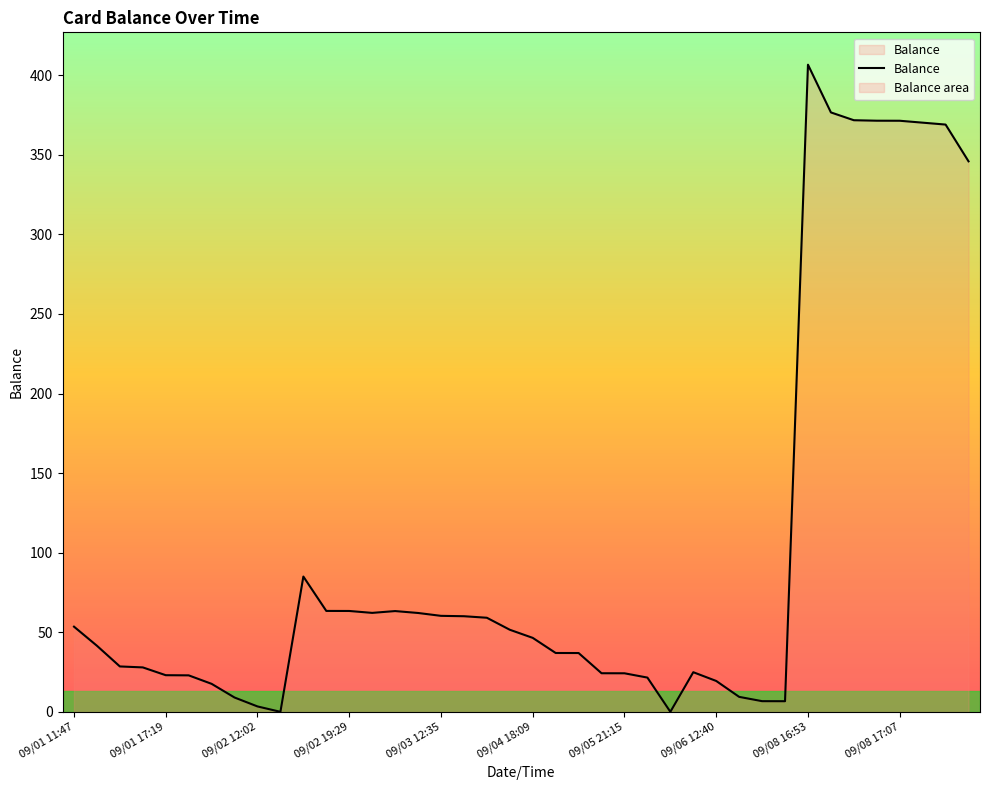

What is the change in value from 22 to 35?

+334.5